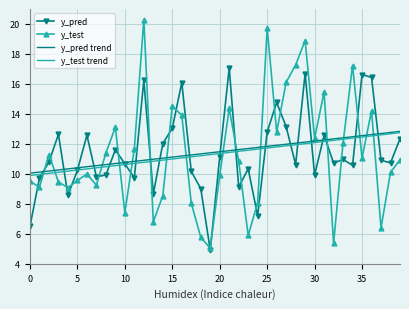

True or false: y_test and y_test trend cross at least once.

True